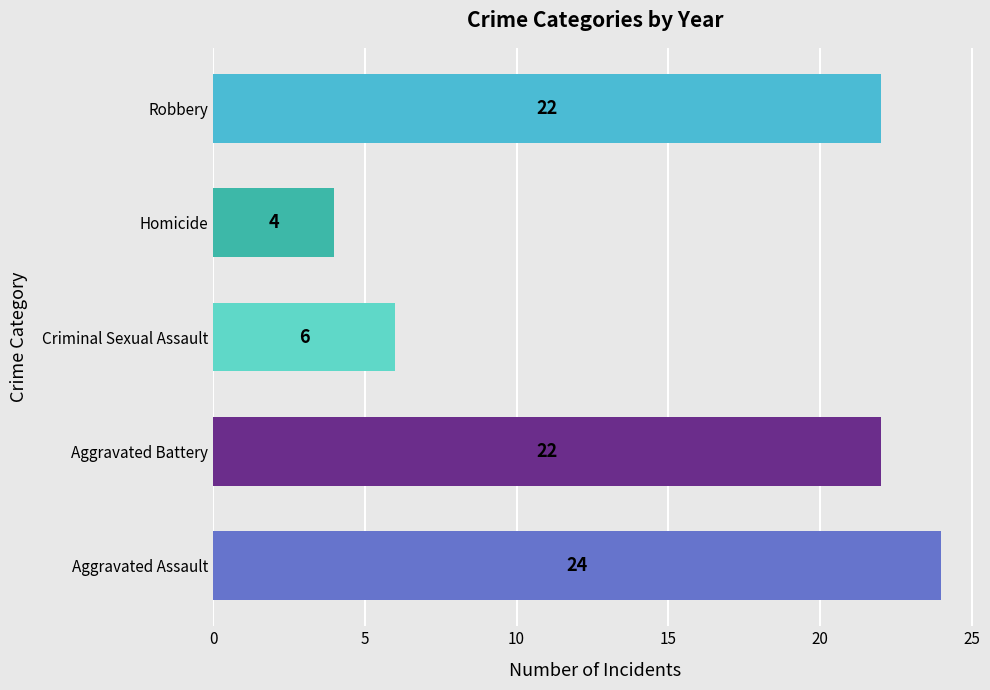

Reading bottom to top, list all the values displayed in this chart.

24	22	6	4	22